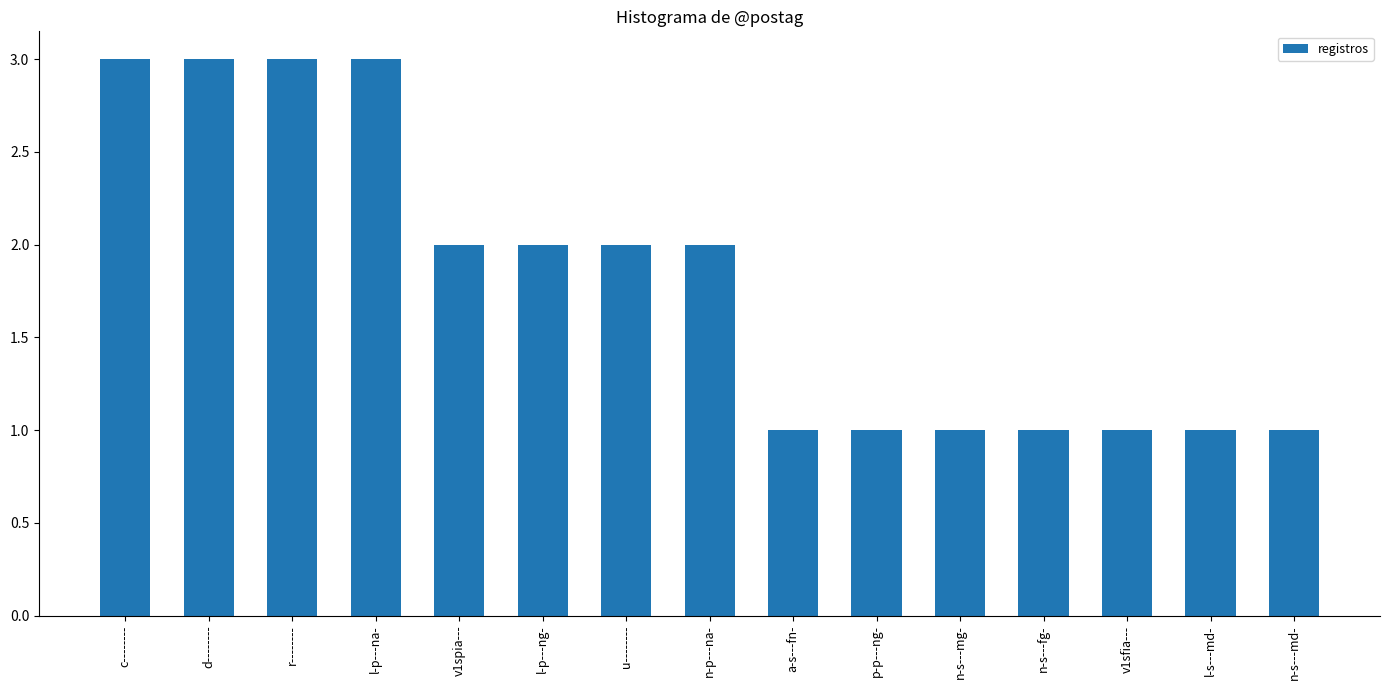

The value at v1spia--- is 2. True or false?

True